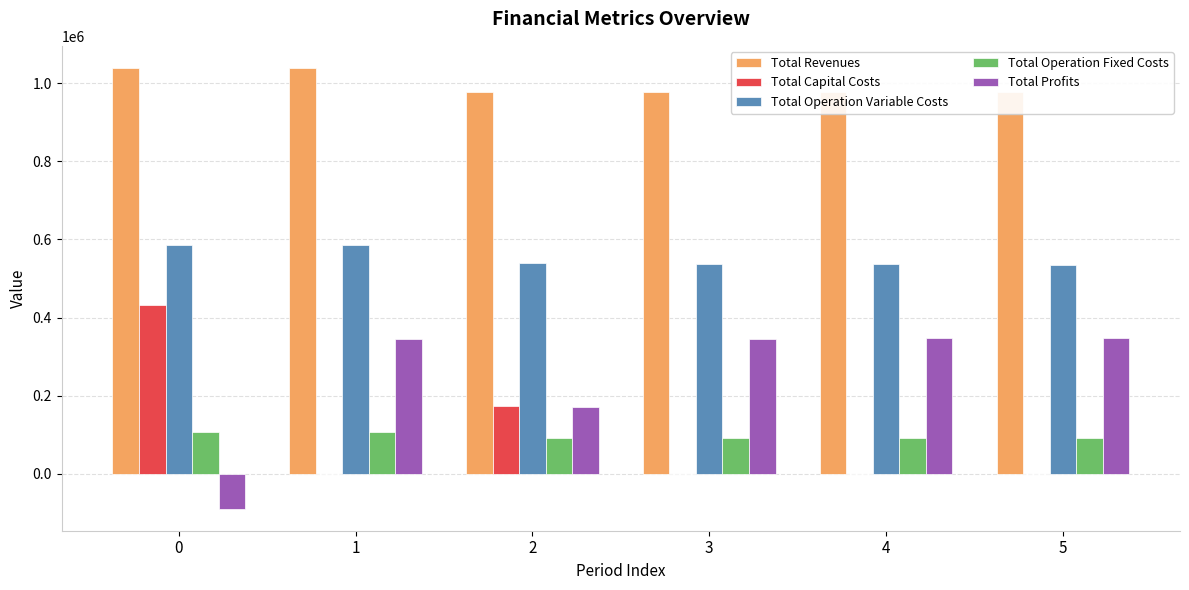

At 3, list the series in order from smallest to largest.

Total Capital Costs, Total Operation Fixed Costs, Total Profits, Total Operation Variable Costs, Total Revenues